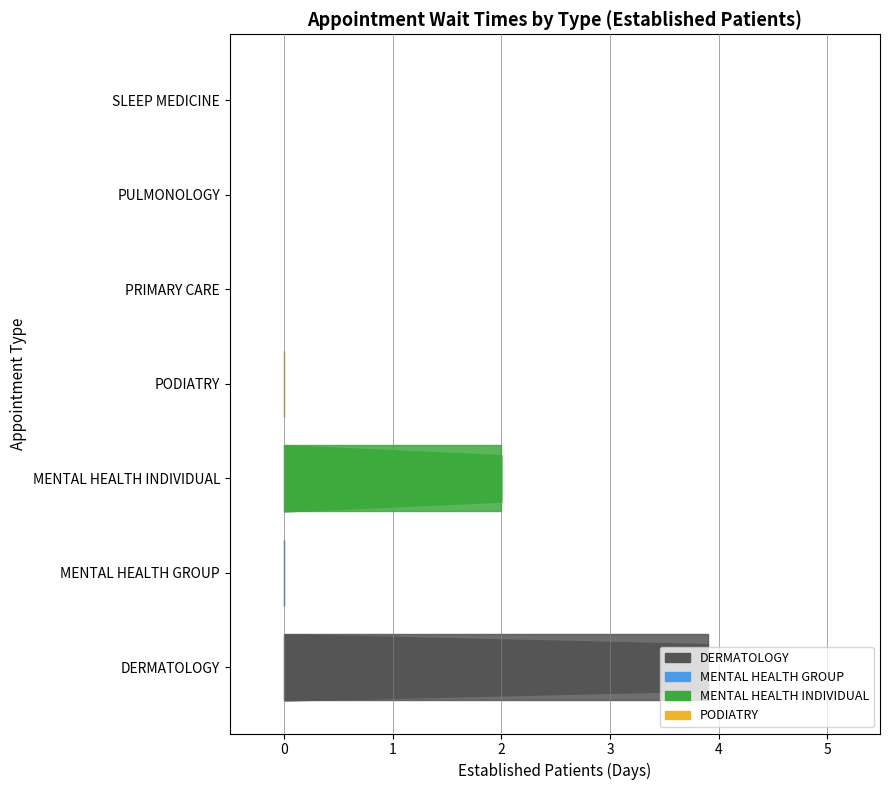

What is the sum of the values at PODIATRY and MENTAL HEALTH INDIVIDUAL?

2.0